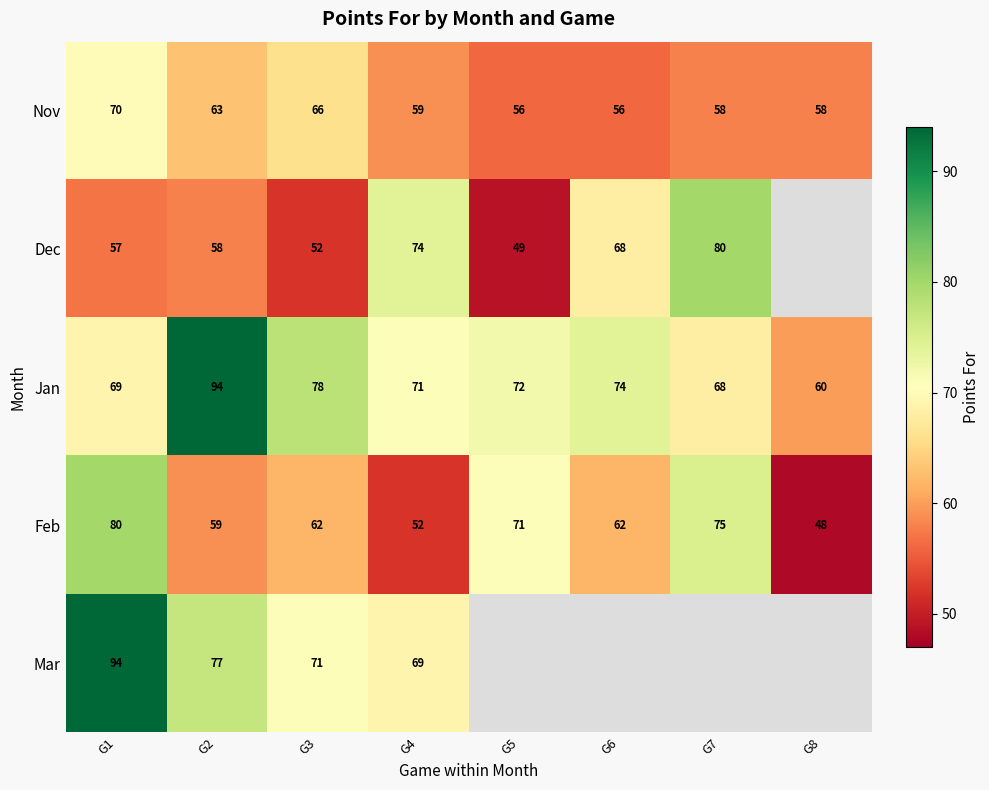

What is the sum of the Nov values at G7 and G8?

116